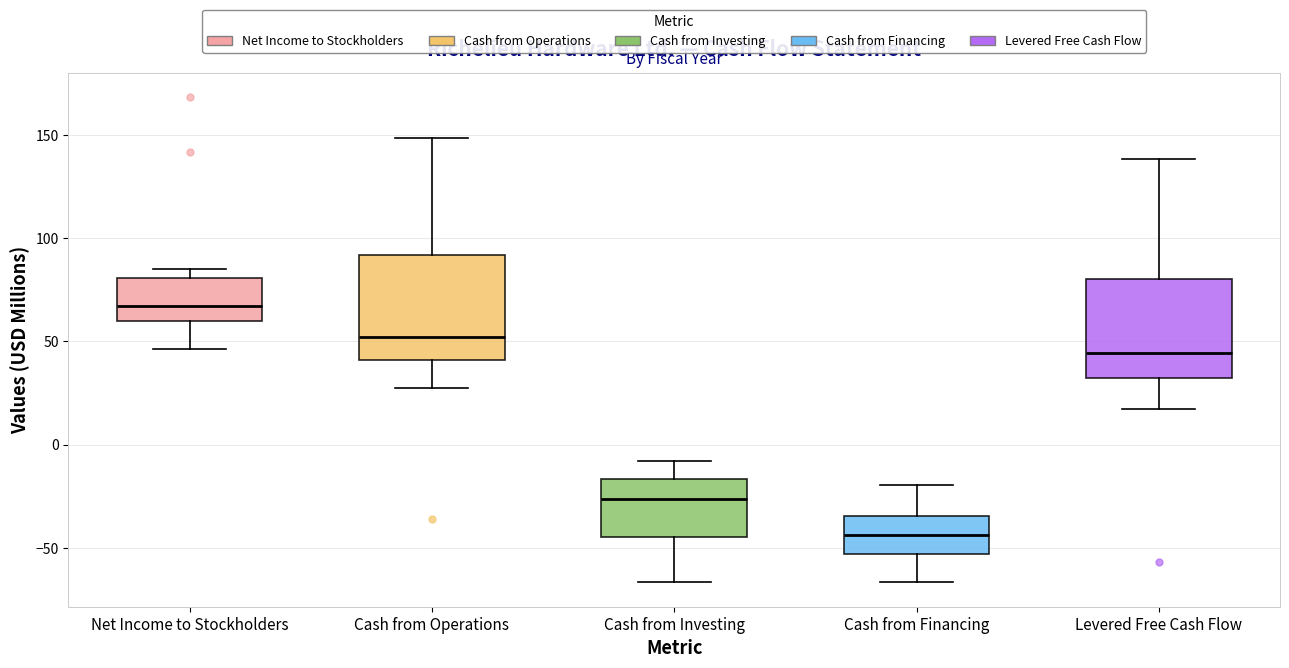

Reading left to right, transcribe this box plot: for each box, give where its median line is, the range the box spans, and where its two whiskers end, as read against the y-axis. The values are not printed on the chart, so give them approximately, as read against the axis.

Net Income to Stockholders: median 65, box 60 to 80, whiskers 45 to 85
Cash from Operations: median 50, box 40 to 90, whiskers 25 to 150
Cash from Investing: median -25, box -45 to -15, whiskers -65 to -10
Cash from Financing: median -45, box -55 to -35, whiskers -65 to -20
Levered Free Cash Flow: median 45, box 30 to 80, whiskers 15 to 140